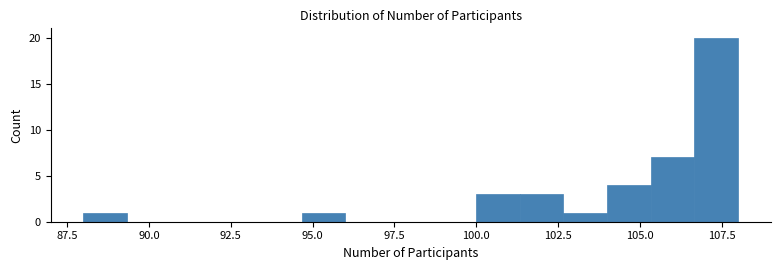

Read against the x-axis, roughly where is the centre of the tallest bar?

107.5